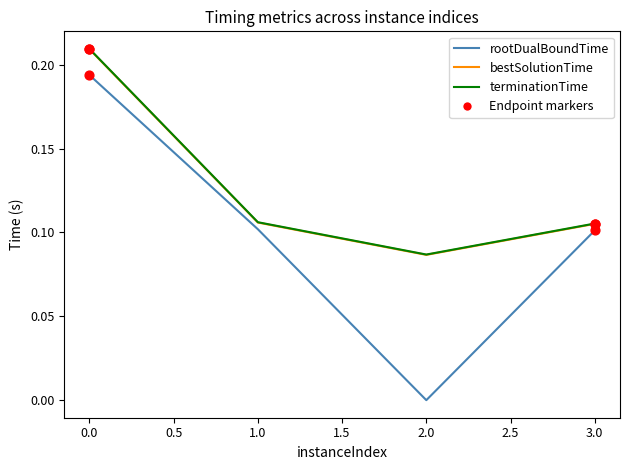

What is the total value across all series at 0.0?

0.6